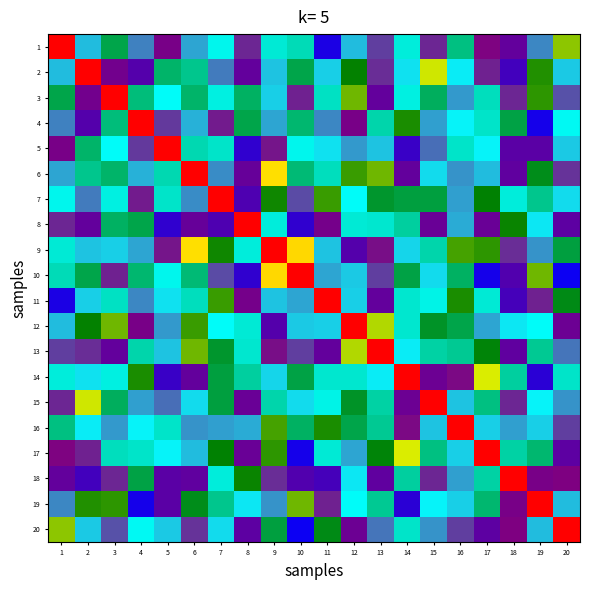

Which has a higher value, 2 or 5?

2